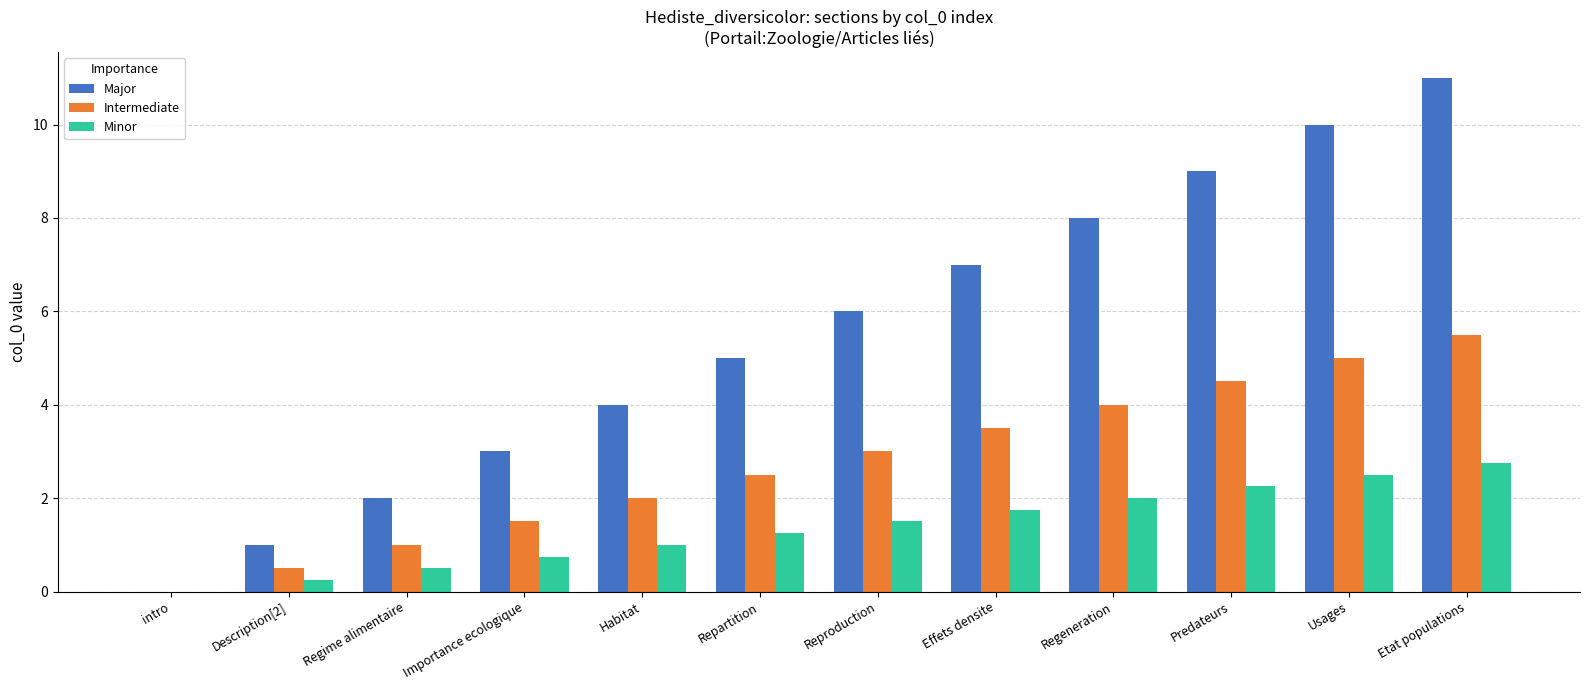

At which category is the sum across all series the highest?

Etat populations